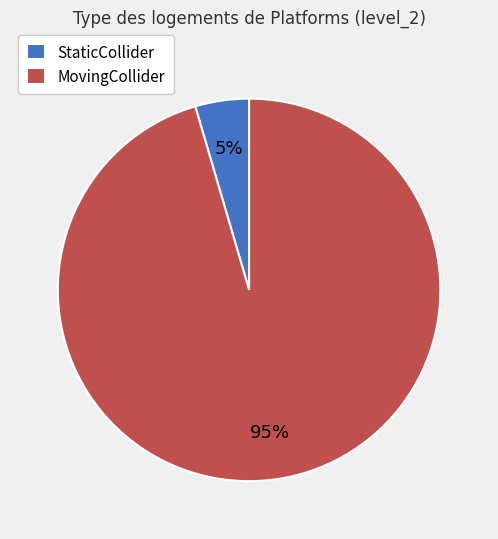

Which slice is the largest?

MovingCollider